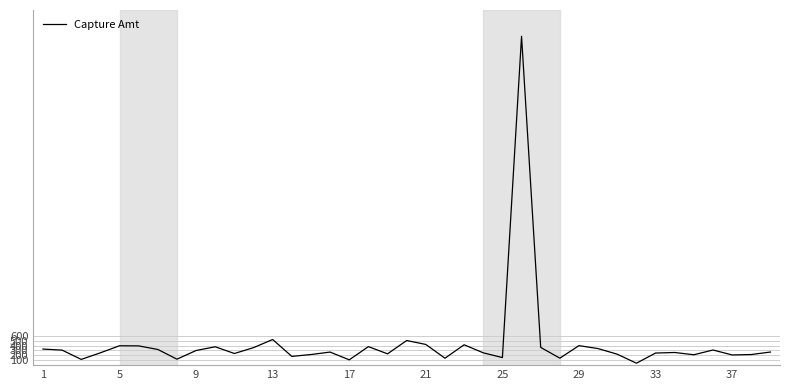

What is the greatest value displayed?

6727.6